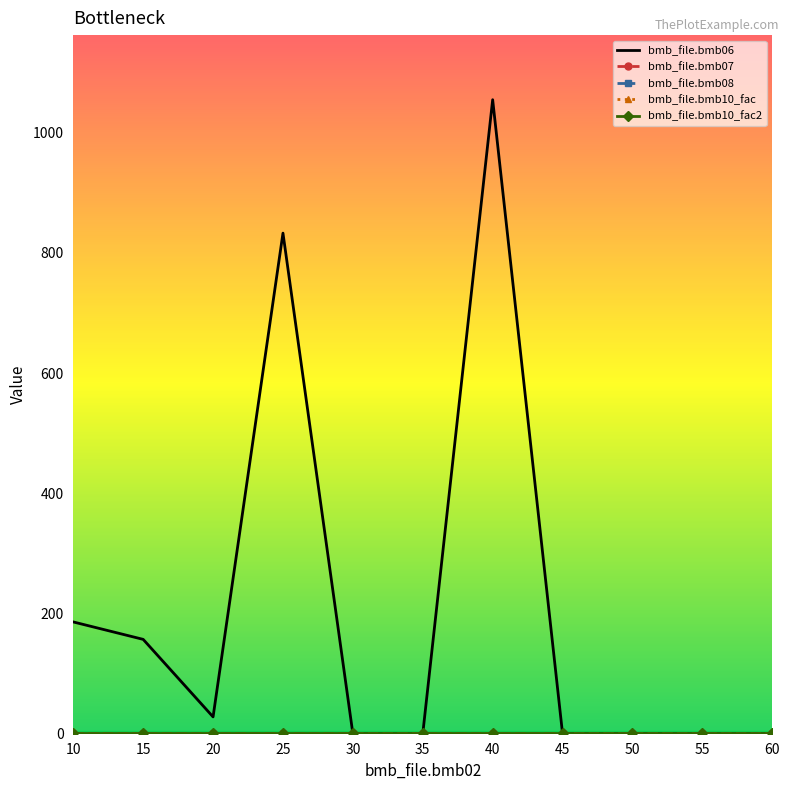

What is the sum of all bmb_file.bmb10_fac2 values?

11.0